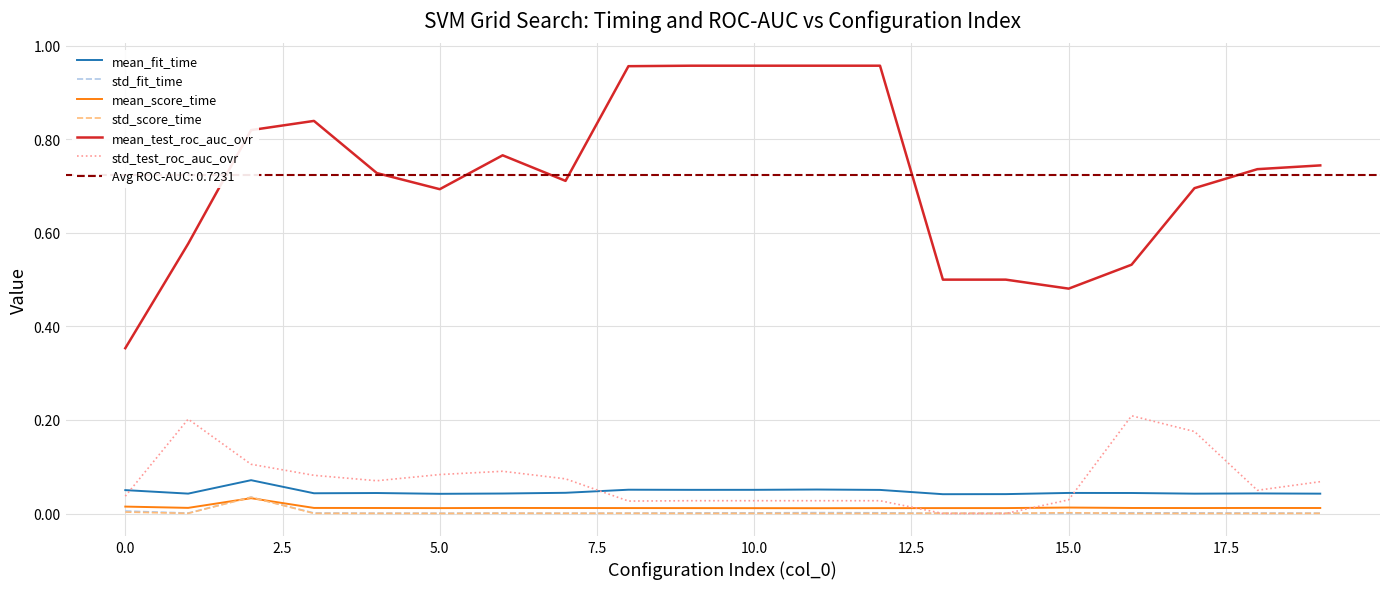

How many interior local valleys does the std_fit_time series have?

5